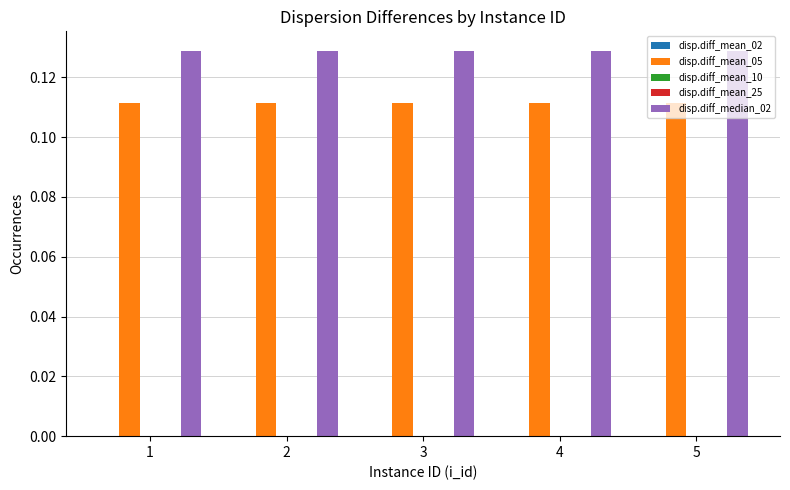

What is the maximum value for disp.diff_median_02?

0.1